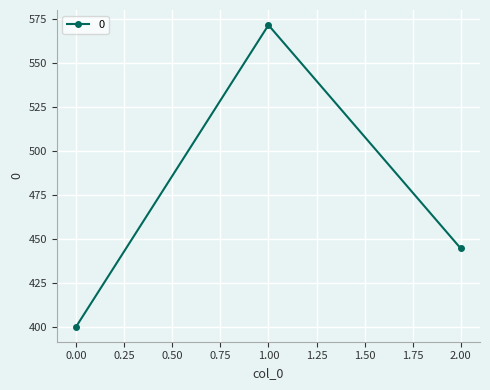

Reading left to right, what are all the values shown in this chart?

400.0	571.4	444.4